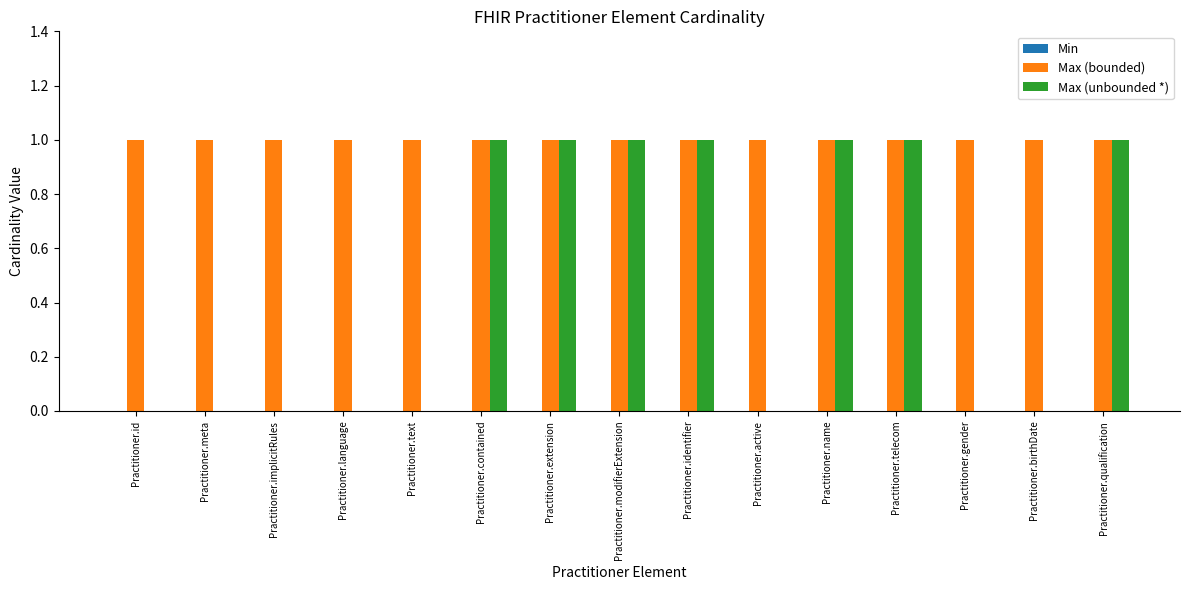

Which series has the largest total across all categories?

Max (bounded)